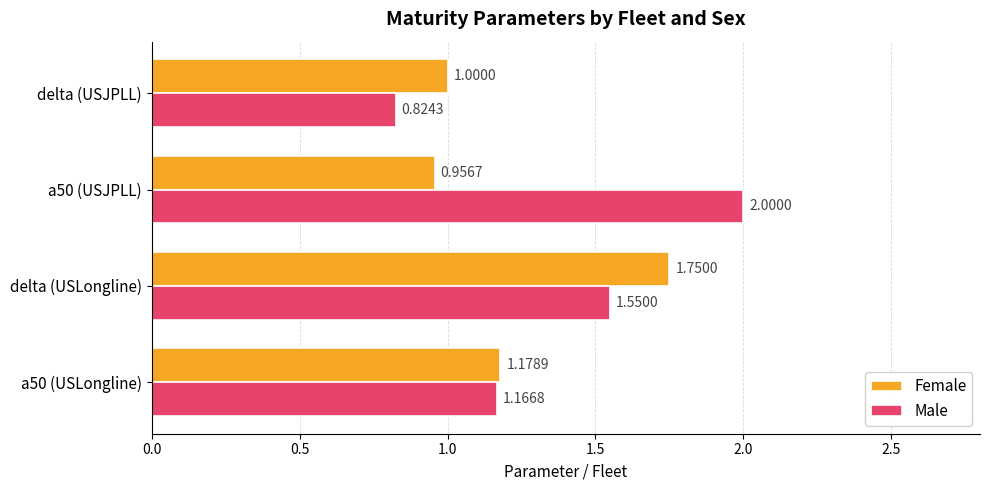

Which series has the largest range (max minus min)?

Male